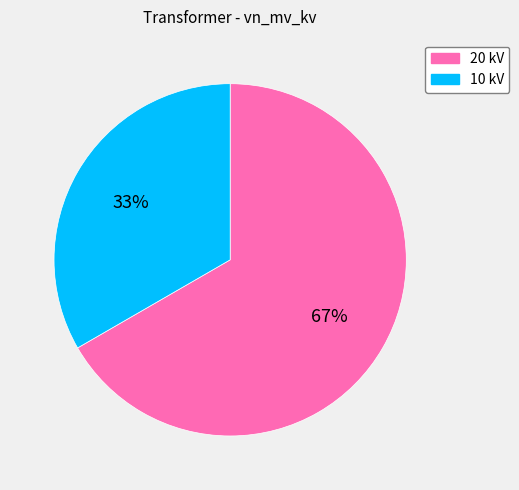

Between 10 kV and 20 kV, which is larger?

20 kV